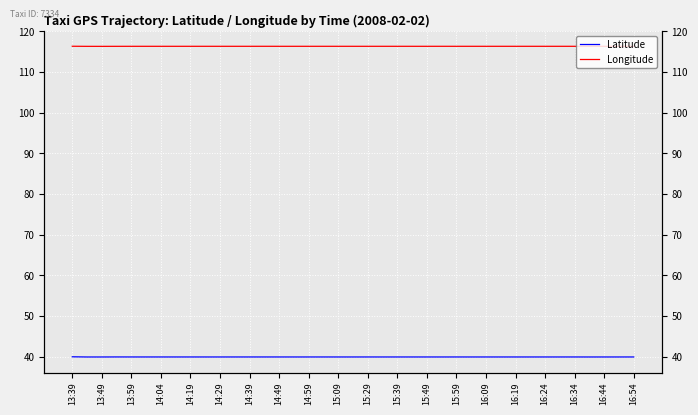

Which series has the widest spread of values?

Latitude